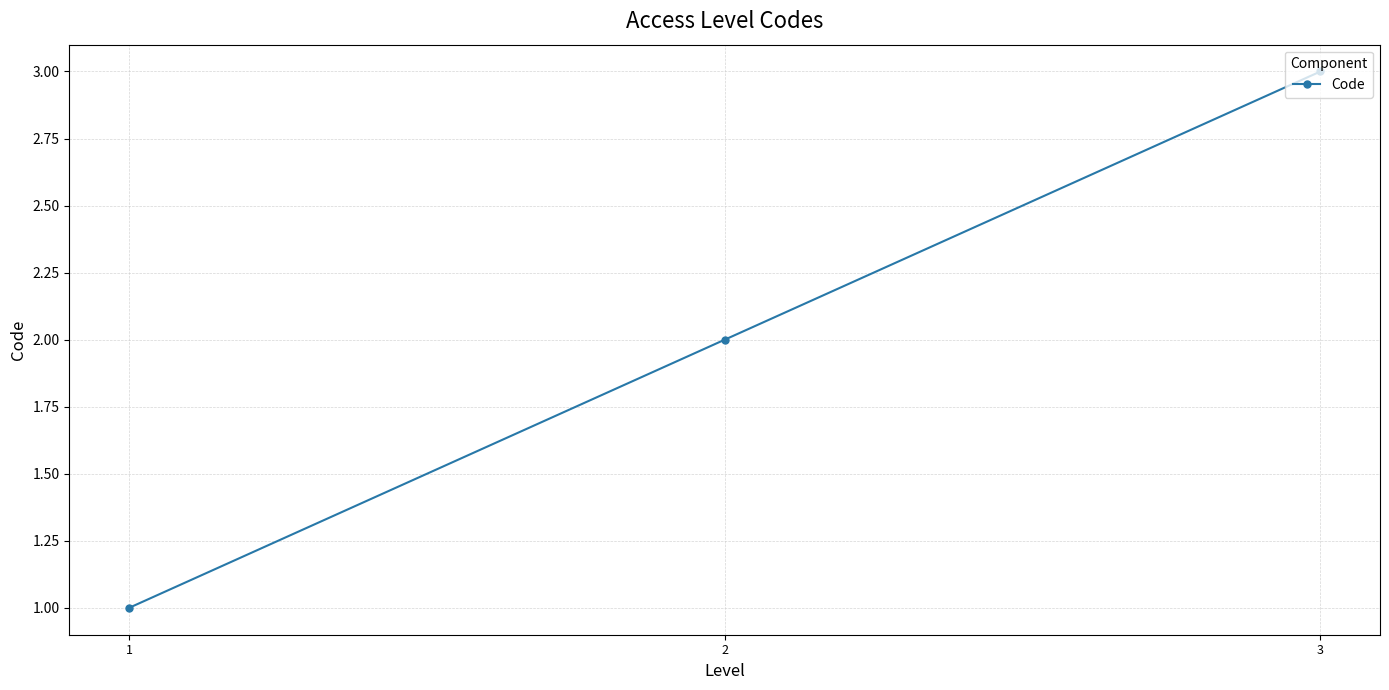

What is the greatest value displayed?

3